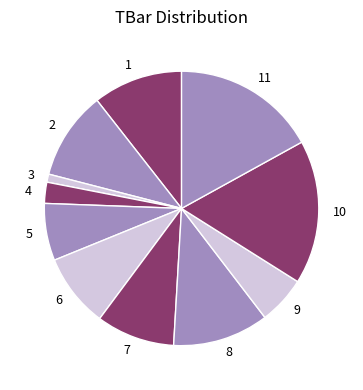

Is there any slice that represents more than half of the pie?

No